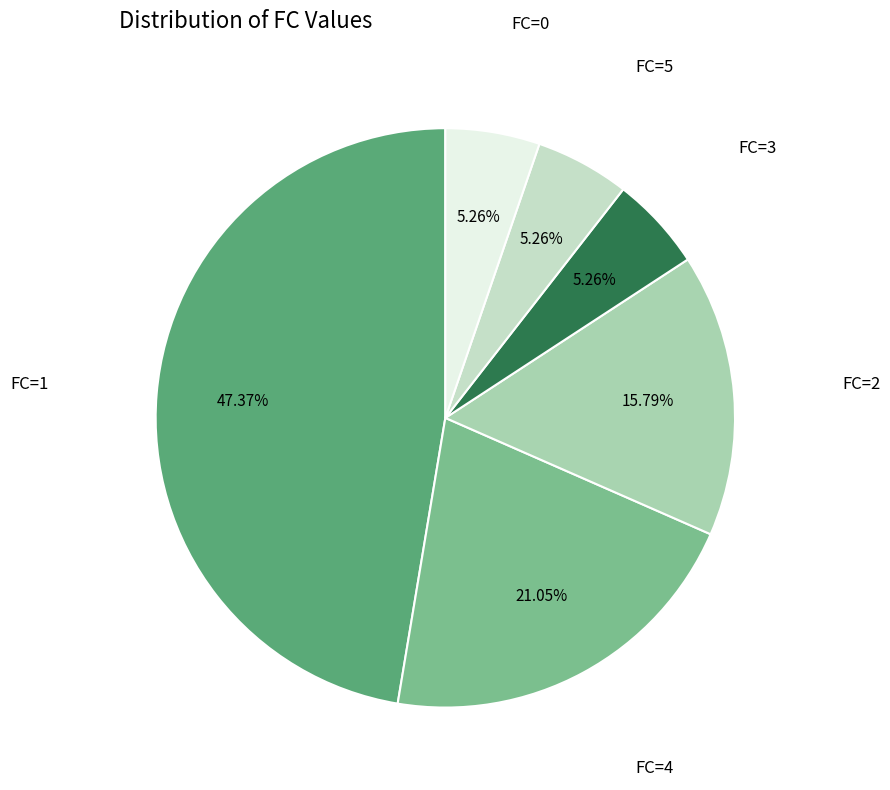

Is there any slice that represents more than half of the pie?

No